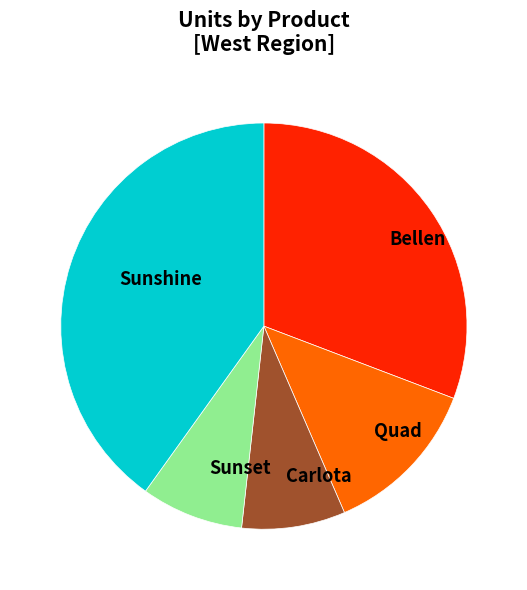

Is it true that Carlota is 8% of the pie?

True